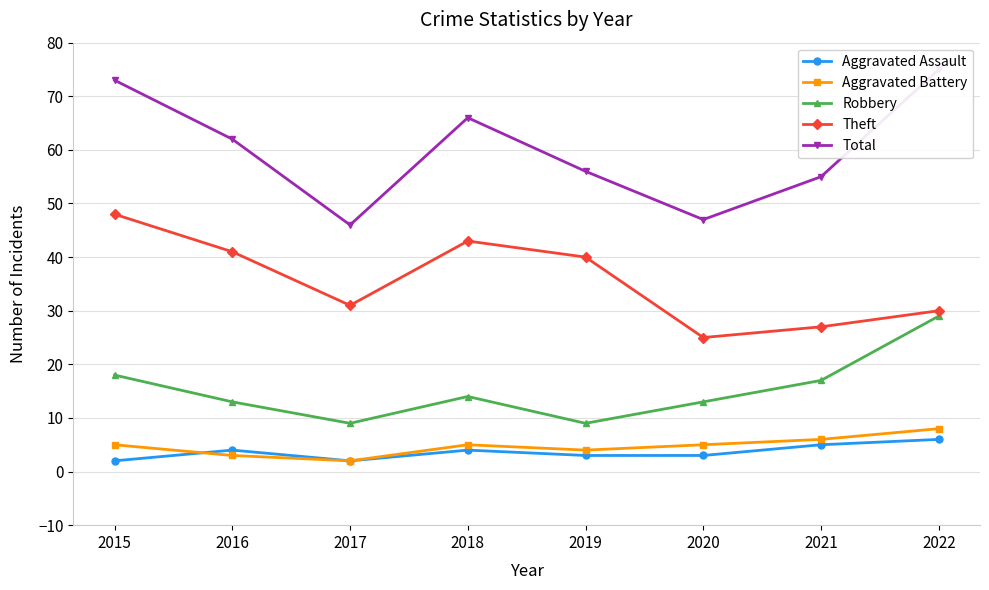

True or false: Aggravated Assault and Total intersect in this chart.

False